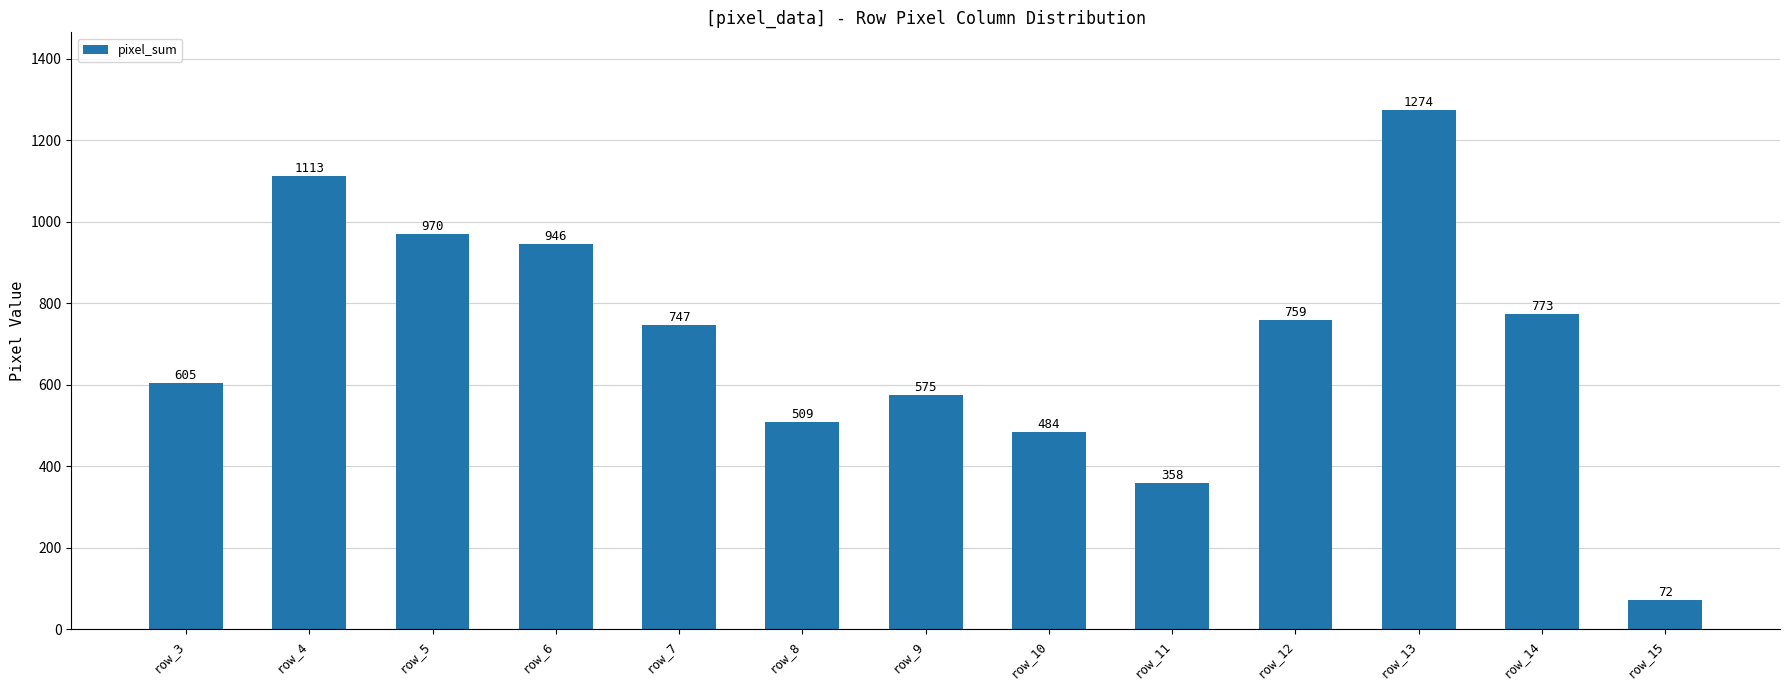

What is the value of the 6th bar from the left?

509